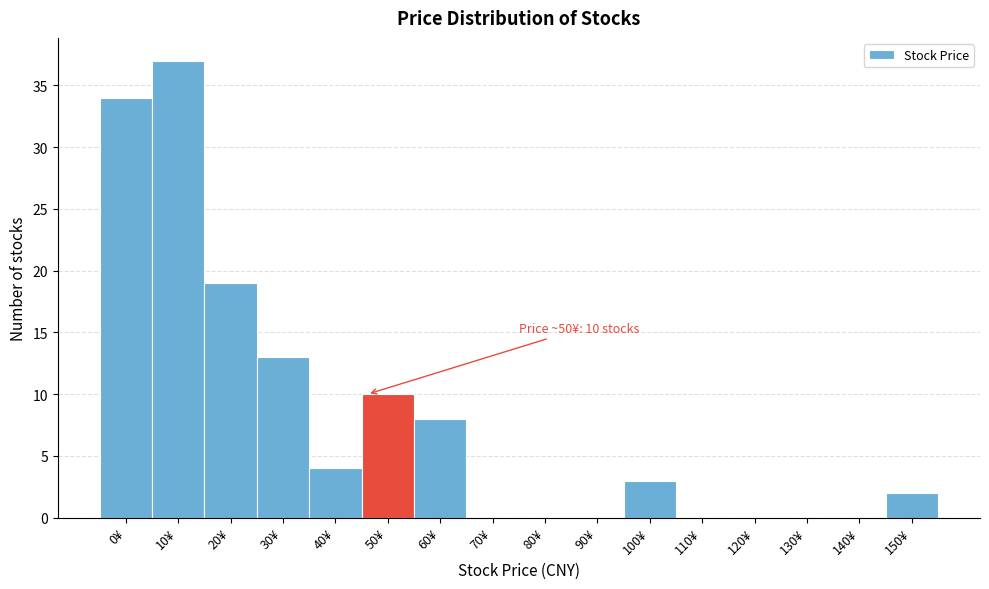

Reading left to right, what are all the values shown in this chart?

0¥=34	10¥=37	20¥=19	30¥=13	40¥=4	50¥=10	60¥=8	70¥=0	80¥=0	90¥=0	100¥=3	110¥=0	120¥=0	130¥=0	140¥=0	150¥=2